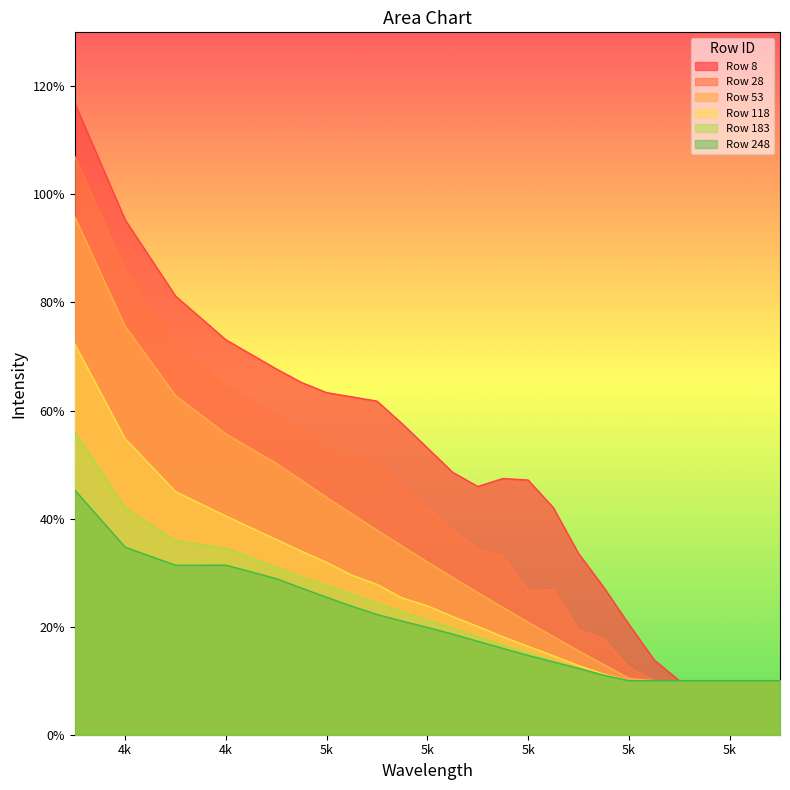

How many distinct data groups are displayed?

6